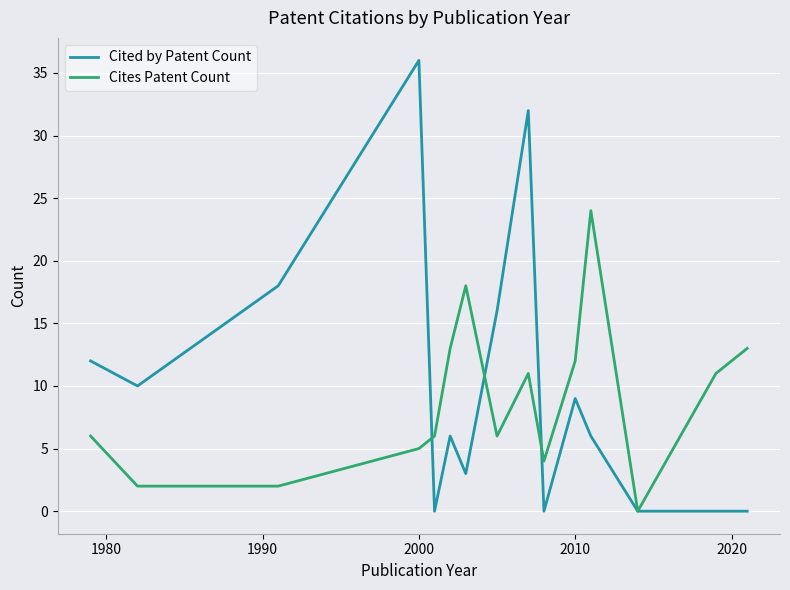

What is the maximum value shown in the chart?

36